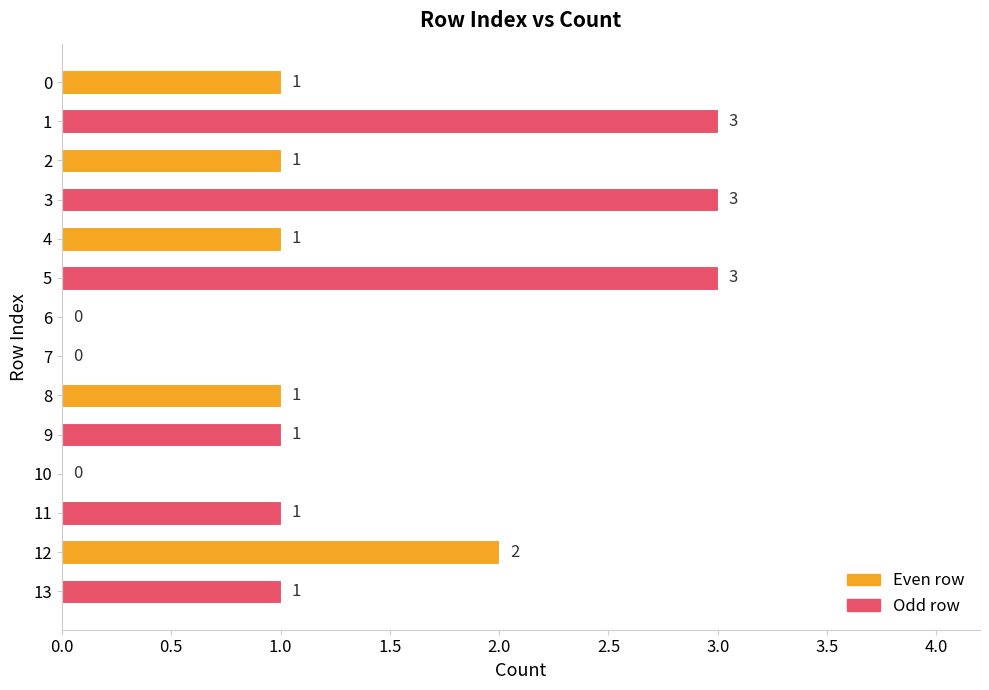

The value at 8 is 0. True or false?

False